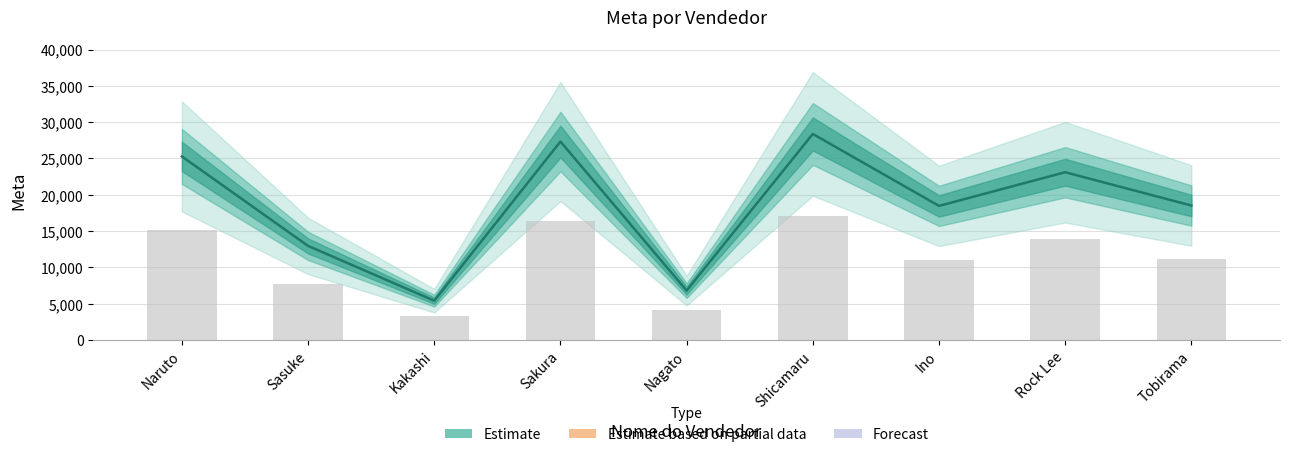

What is the maximum value shown in the chart?

28382